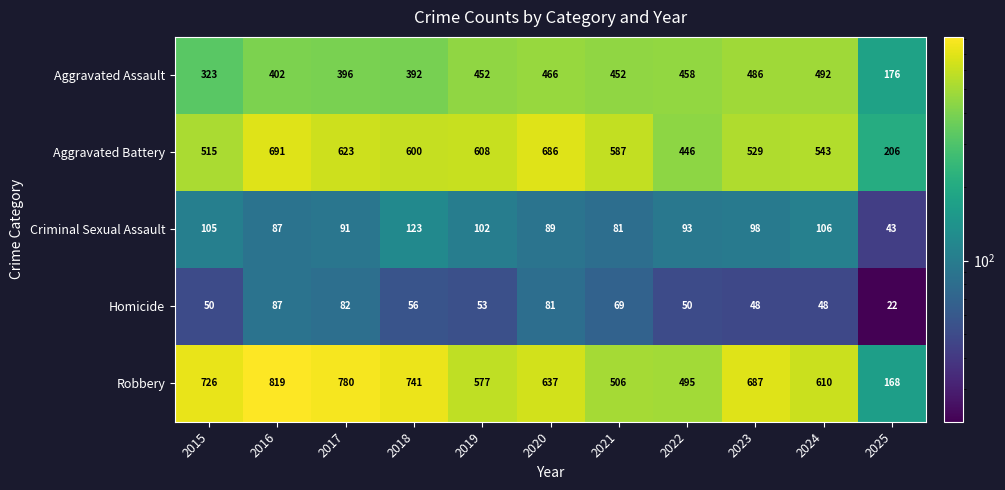

True or false: Robbery has a value of 726 at 2015.

True